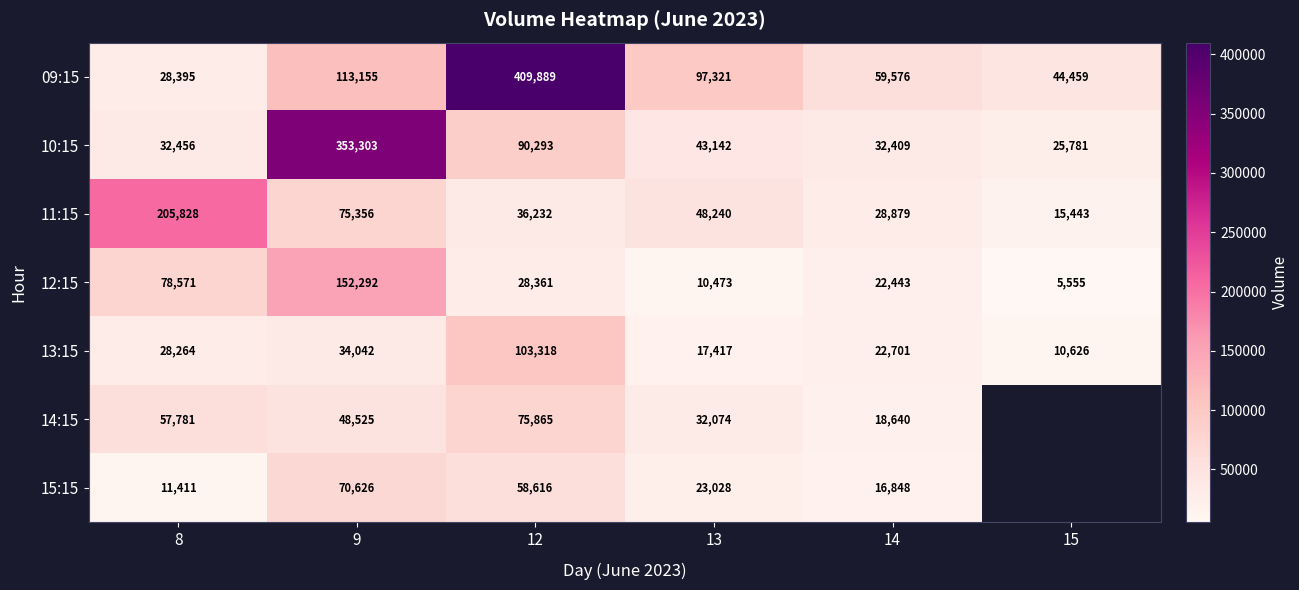

Is the value of 10:15 at 13 greater than the value of 13:15 at 8?

Yes